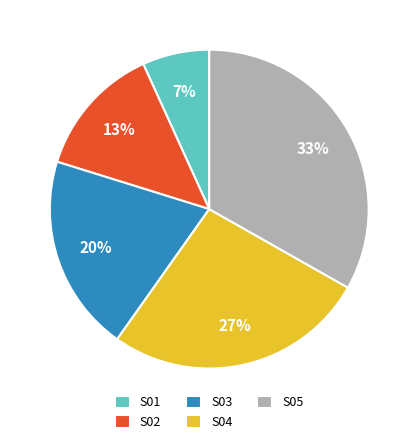

What is the ratio of the value at S02 to the value at S03?

0.7